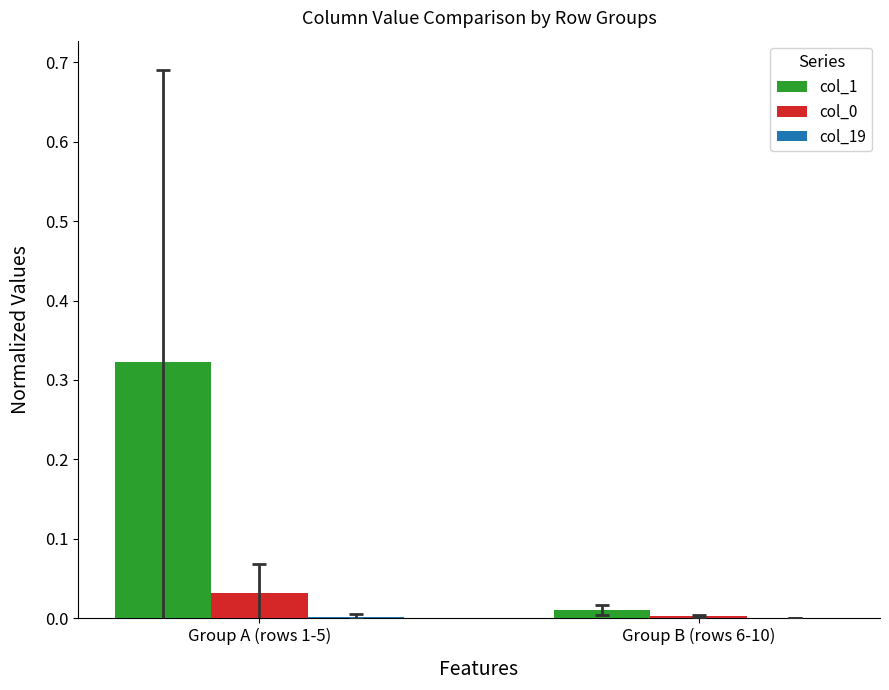

Which category has the highest value across all series?

Group A (rows 1-5)